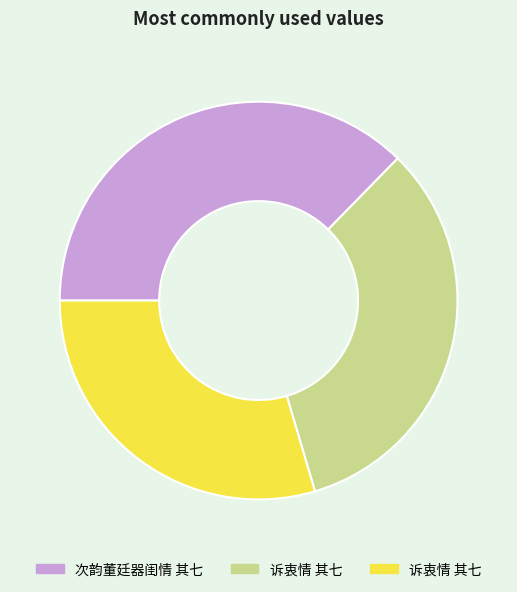

Is there a majority slice in this chart?

No